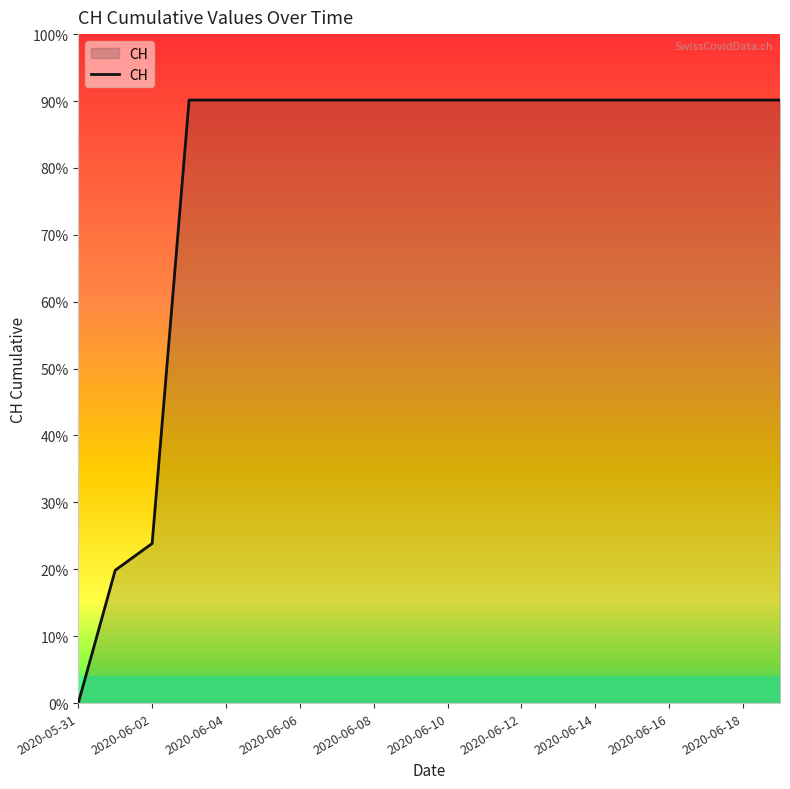

True or false: the data has more than 1 interior local peaks.

False